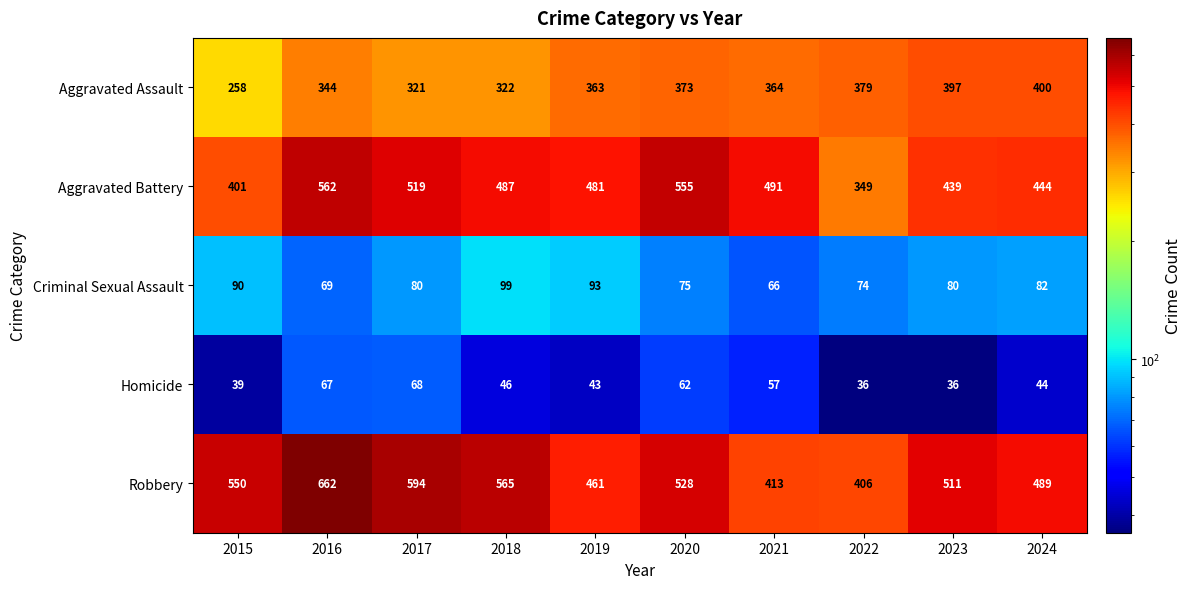

At how many categories does at least one series exceed 474?

9